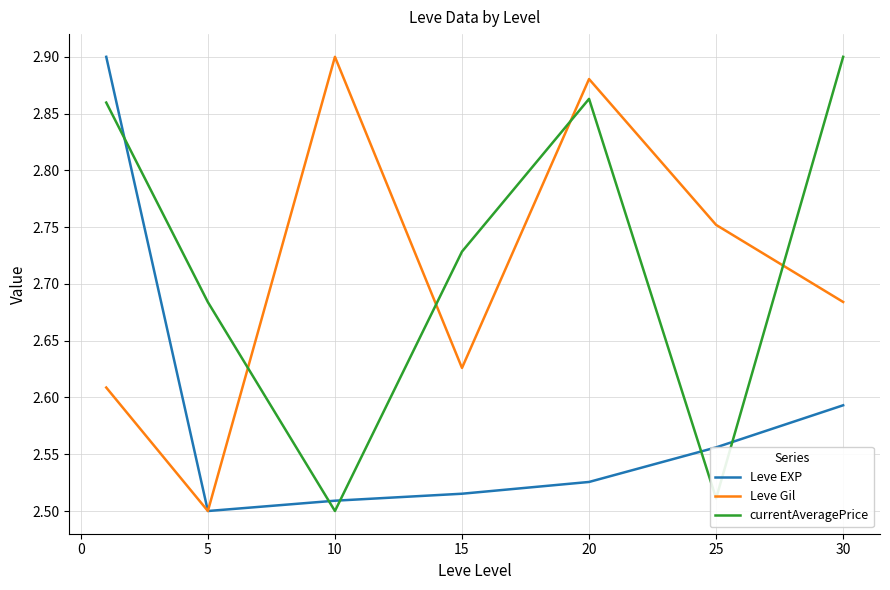

True or false: Leve EXP and currentAveragePrice cross at least once.

True